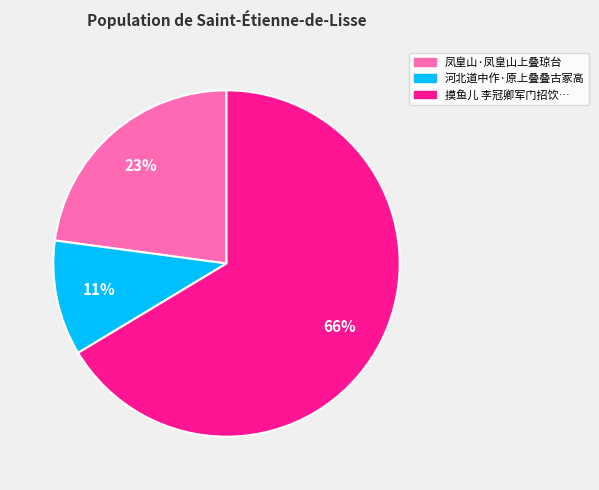

To the nearest percent, what is the average slice percentage?

33%